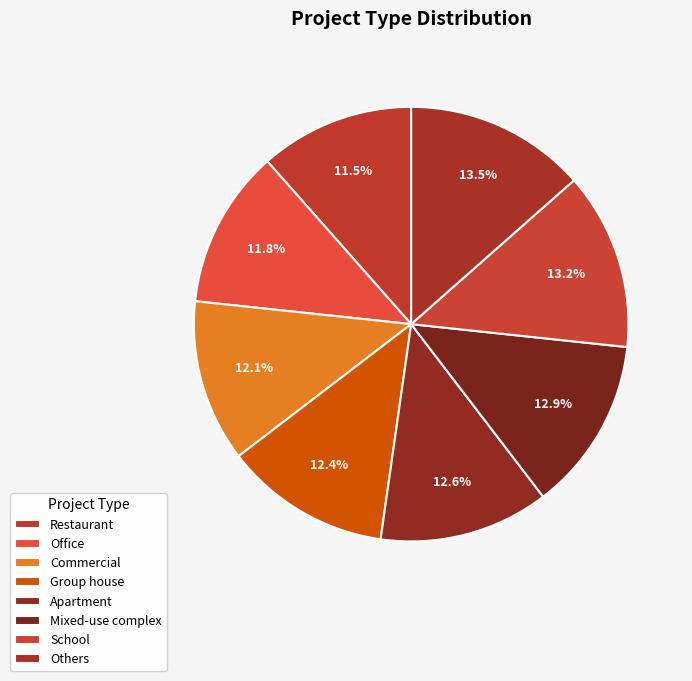

The Office slice represents 20% of the pie. True or false?

False